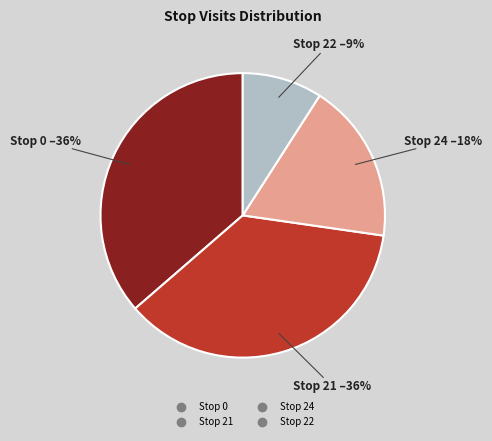

Is it true that Stop 0 is 50% of the pie?

False